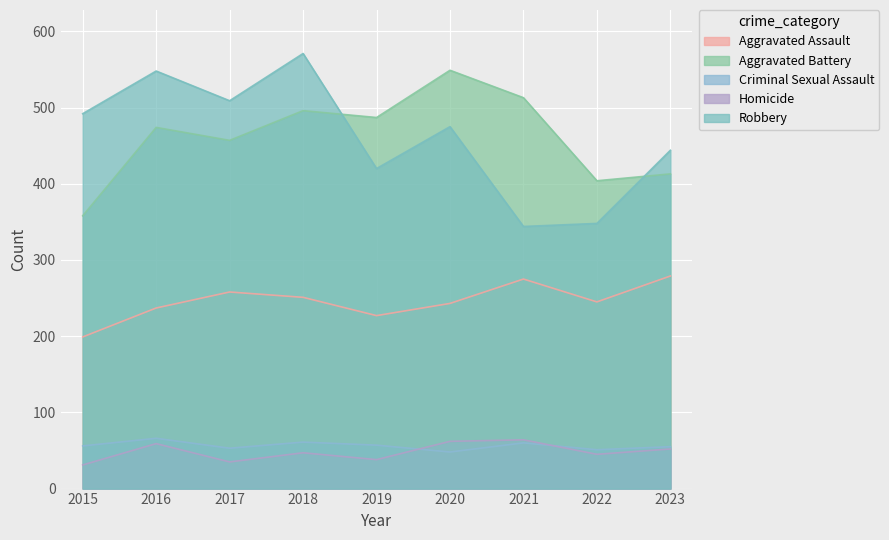

The value of Homicide at 2020 is 62. True or false?

True